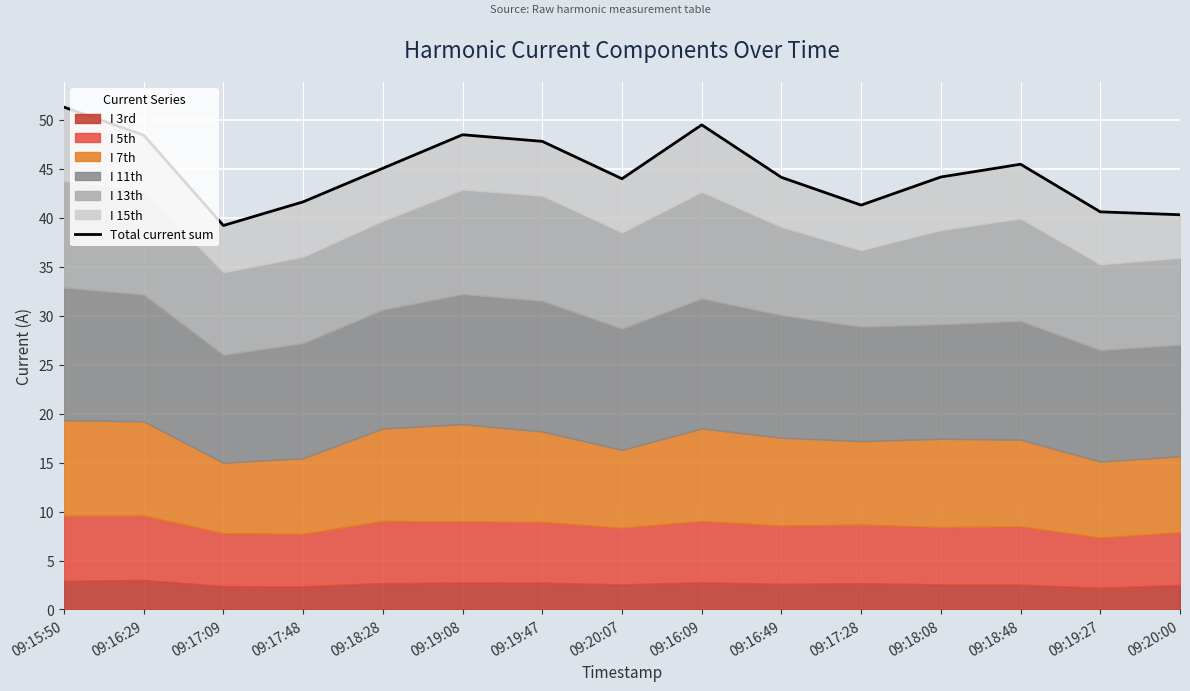

At which category does the data reach its first local peak?

09:19:08